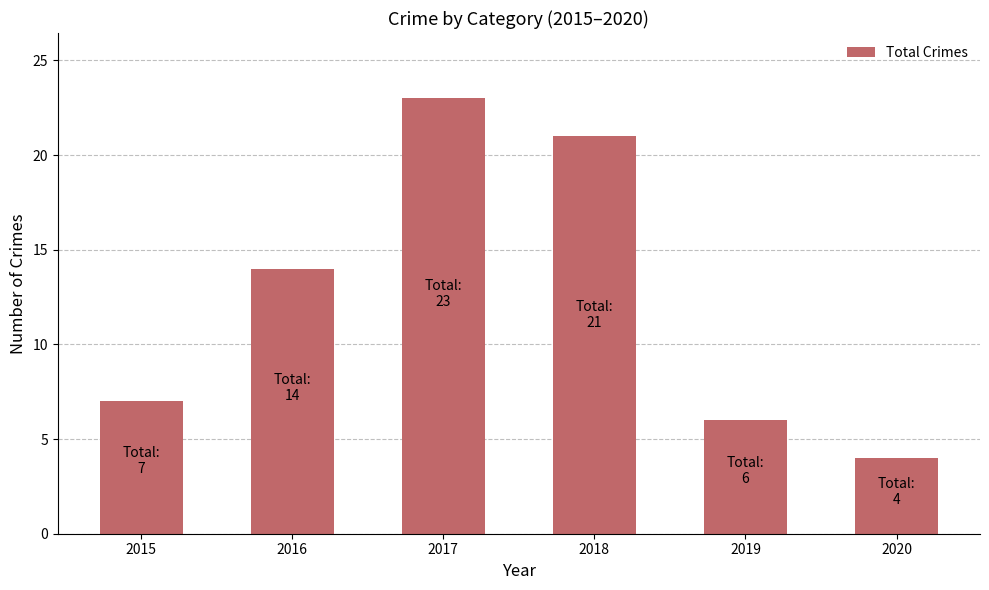

List the labels in order of value, smallest first.

2020, 2019, 2015, 2016, 2018, 2017